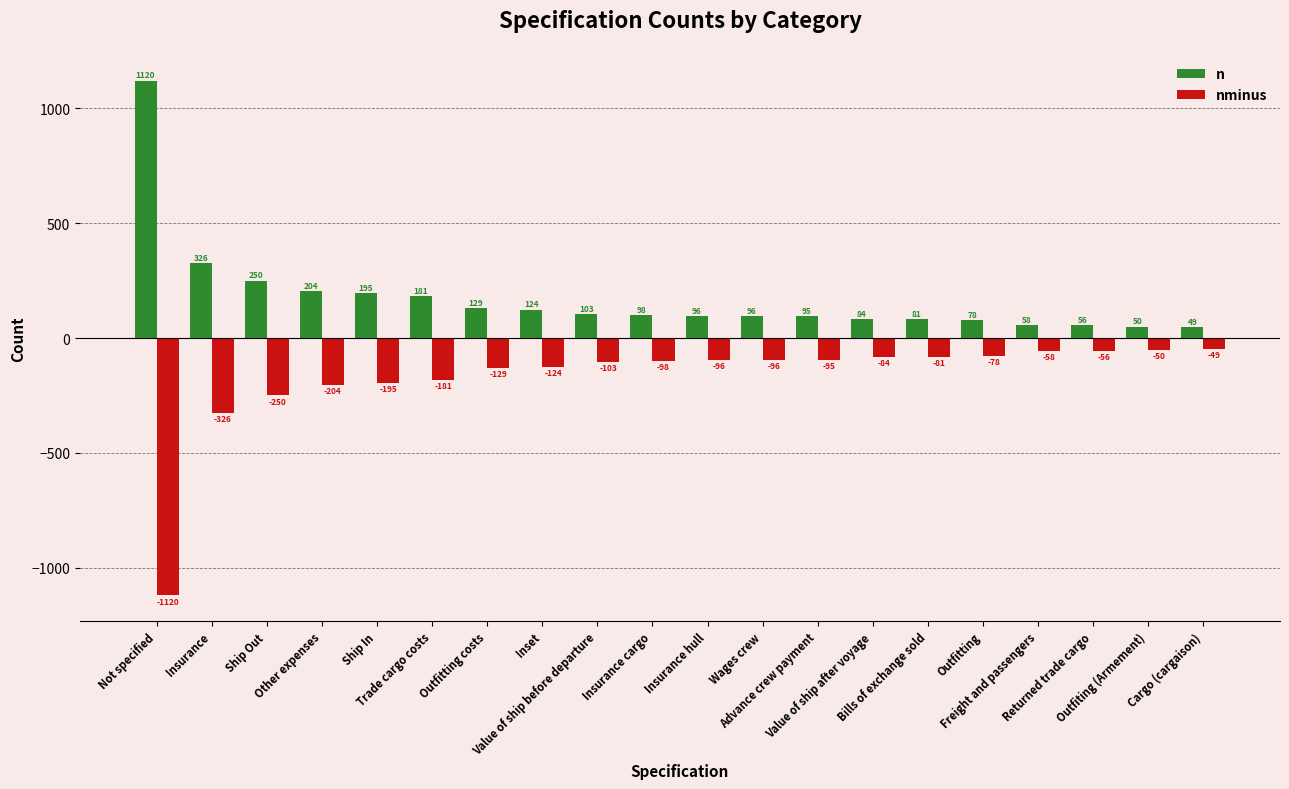

How many bars are there in total?

40